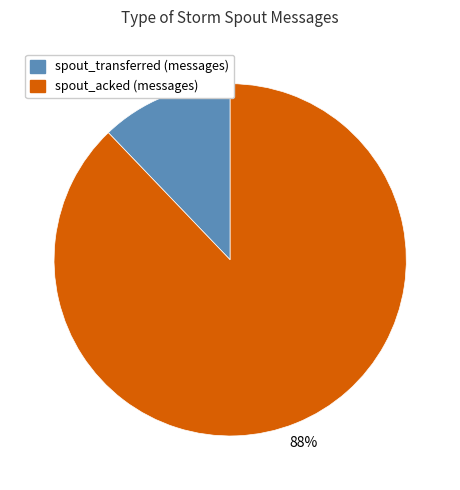

True or false: spout_transferred (messages) accounts for 26% of the total.

False